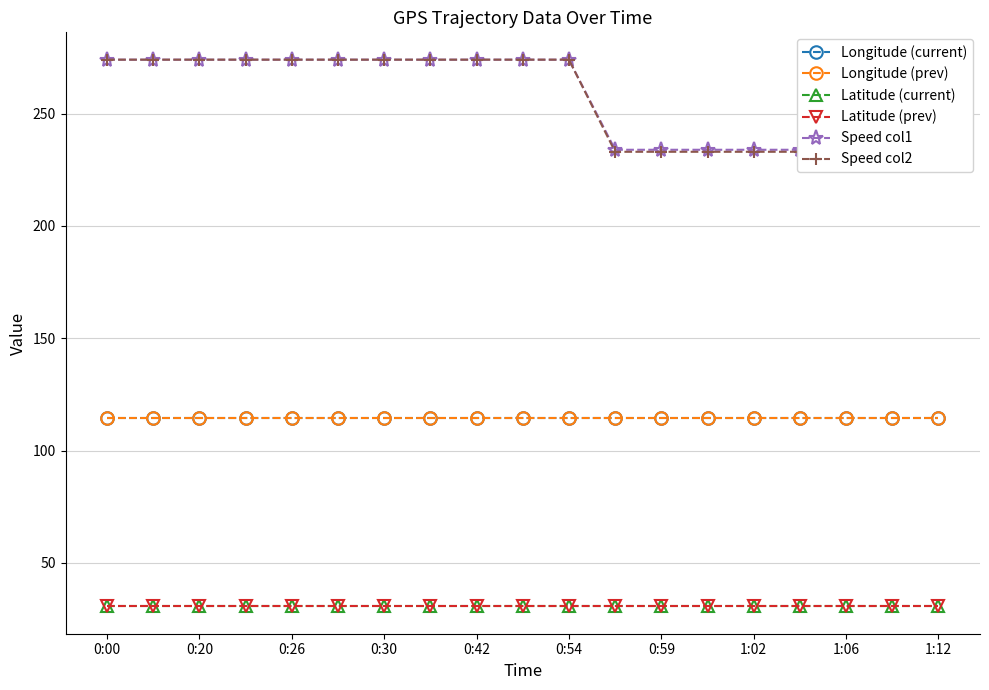

List the series in order of their peak value, lowest first.

Latitude (current), Latitude (prev), Longitude (current), Longitude (prev), Speed col1, Speed col2